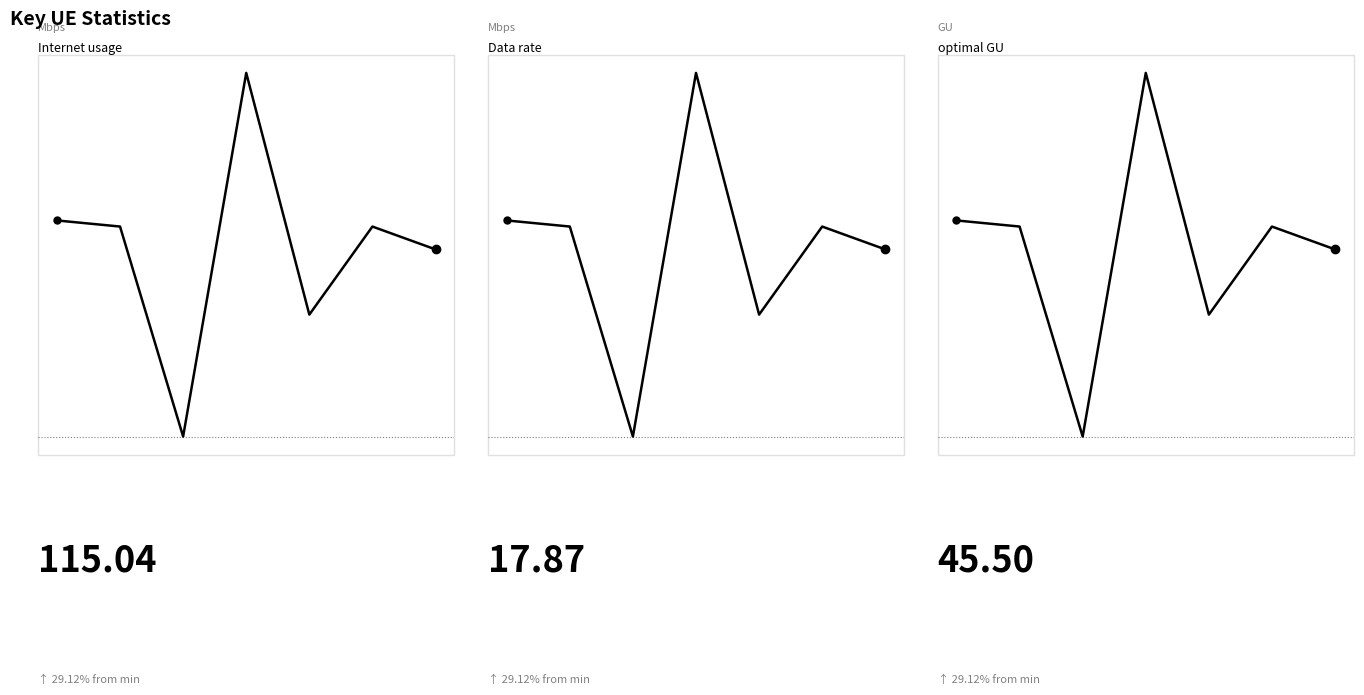

Rank the series by their average value, from lowest to highest.

Data rate, optimal GU, Internet usage